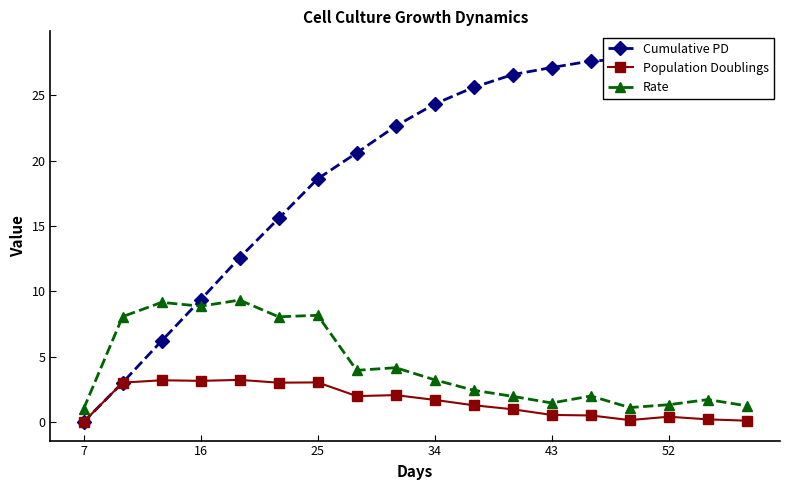

What is the difference between the maximum and minimum values in the Cumulative PD series?

28.5